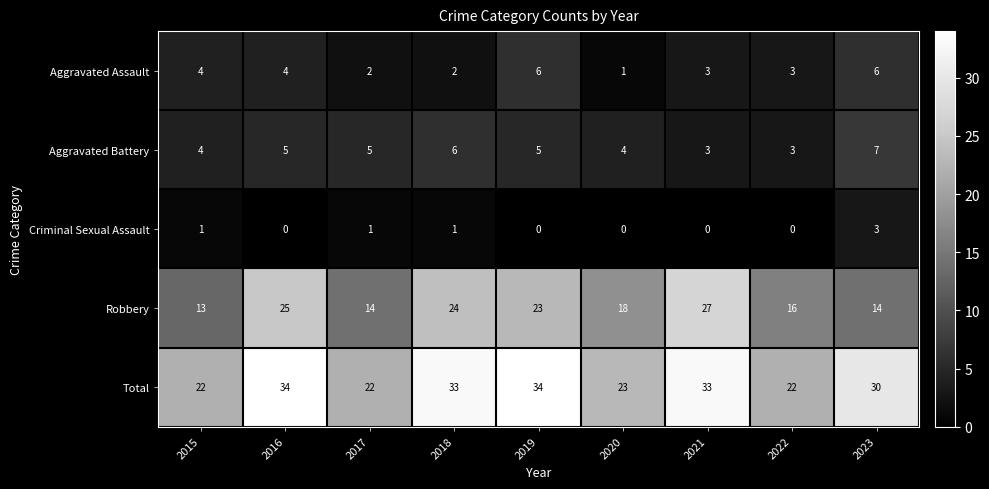

At 2019, list the series in order from largest to smallest.

Total, Robbery, Aggravated Assault, Aggravated Battery, Criminal Sexual Assault